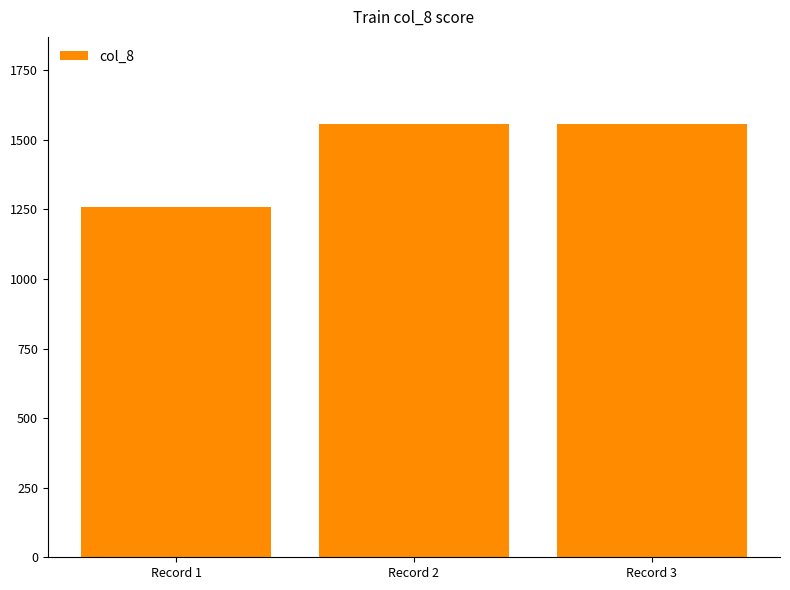

What is the change in value from Record 1 to Record 3?

+297